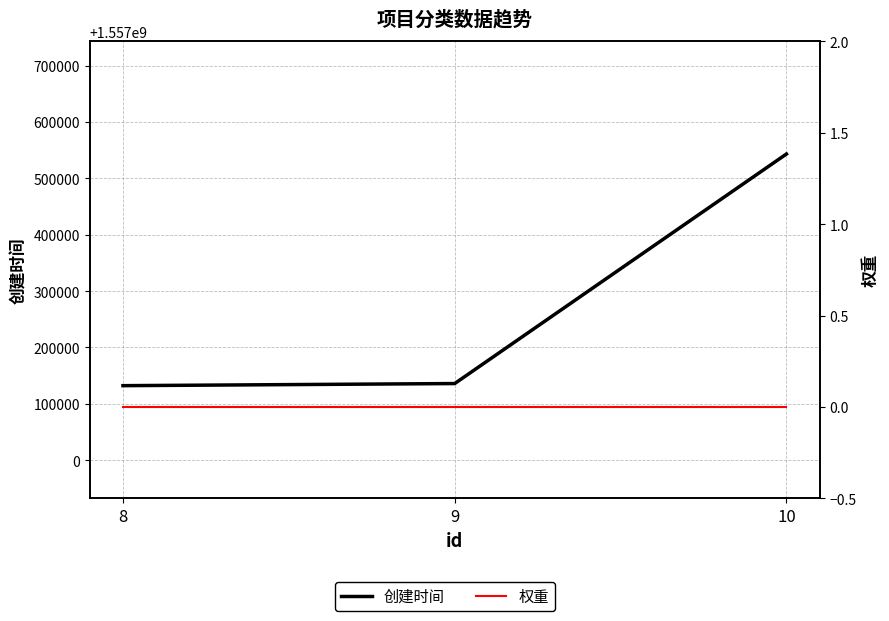

List the series in order of their peak value, highest first.

创建时间, 权重